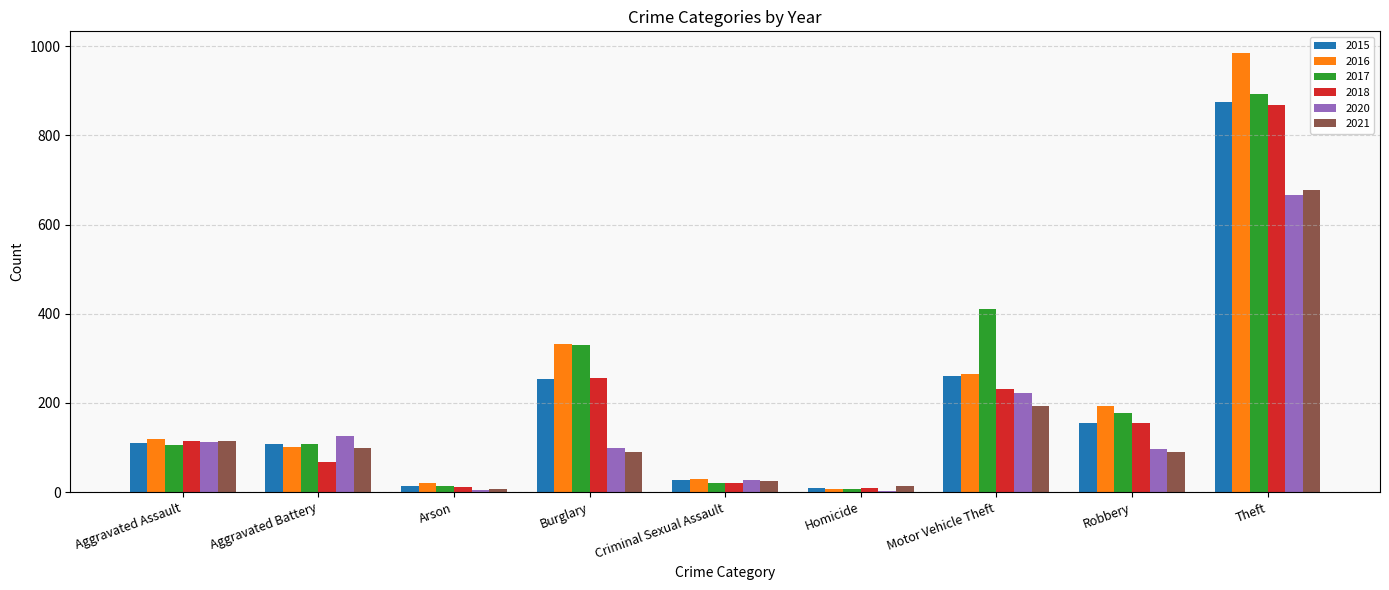

What is the sum of all 2020 values?

1357